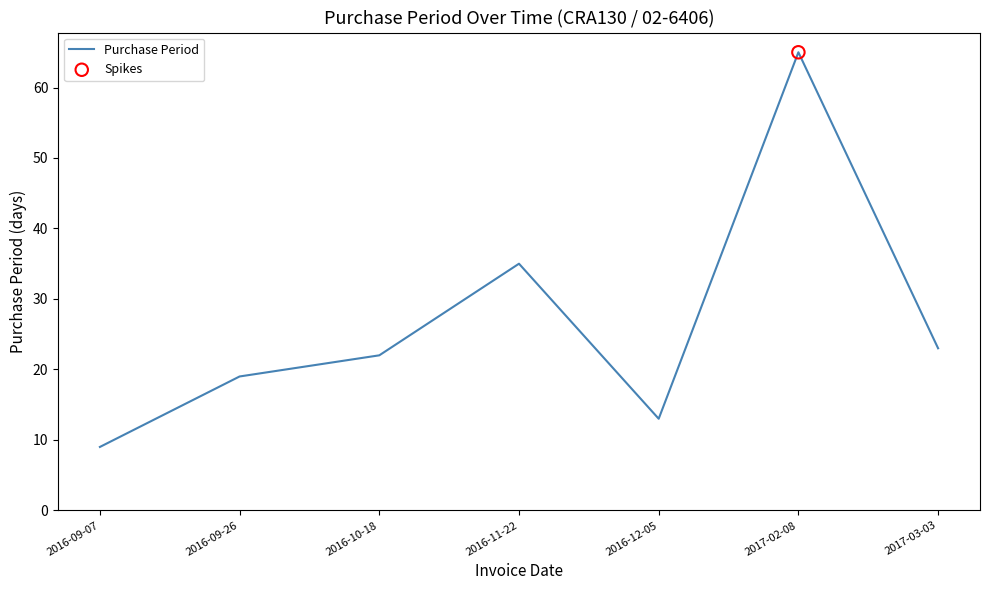

What is the ratio of the value at 2016-09-26 to the value at 2017-02-08?

0.3